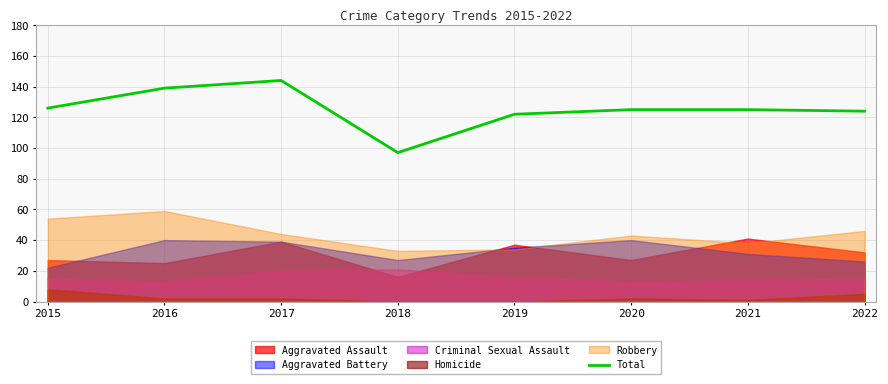

The chart shows a value of 144 at 2017. True or false?

True